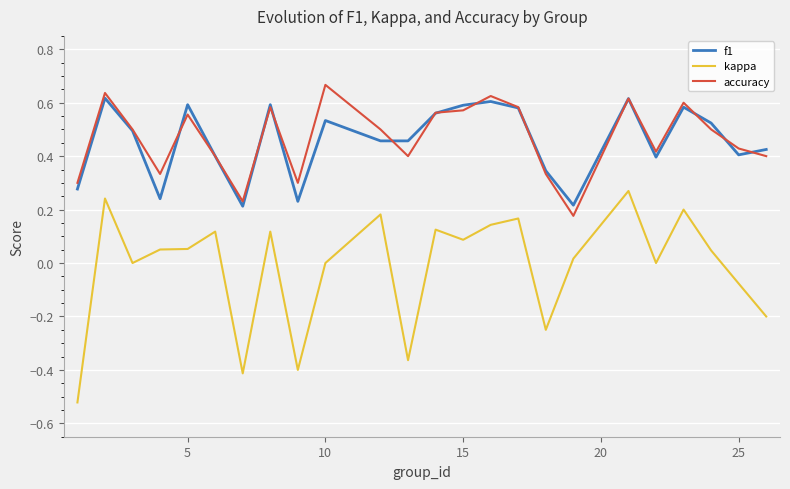

Which series has the widest spread of values?

kappa